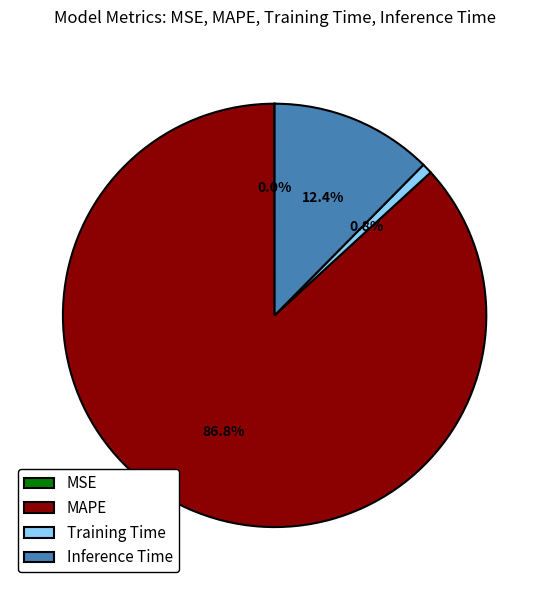

Which slice is the largest?

MAPE